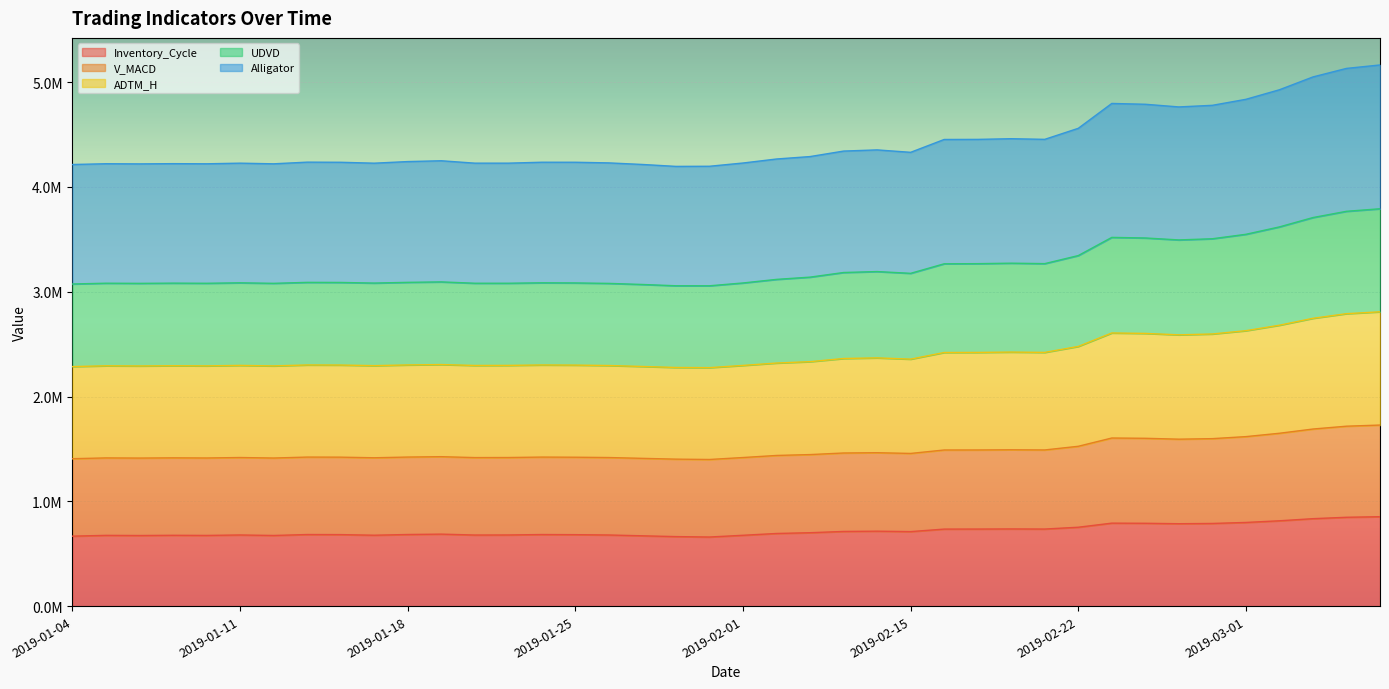

At which label is UDVD closest to 3424285?

2019-02-27